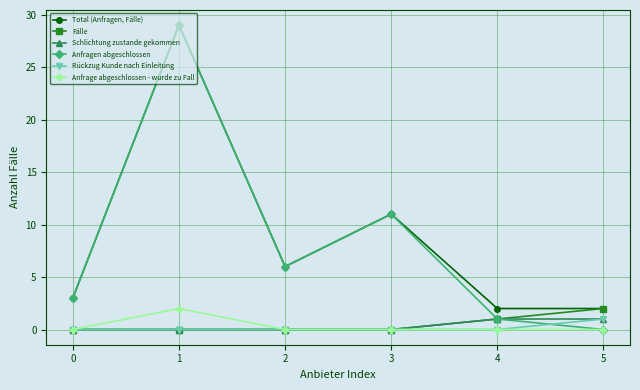

Is it true that Schlichtung zustande gekommen equals 0 at 0?

True